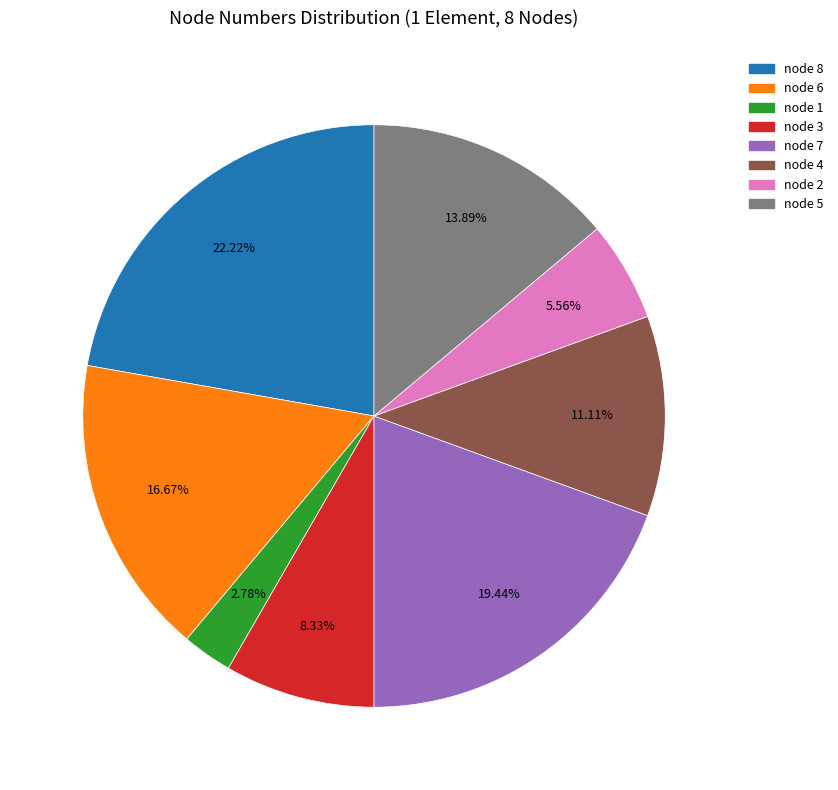

Count the number of slices in the pie.

8